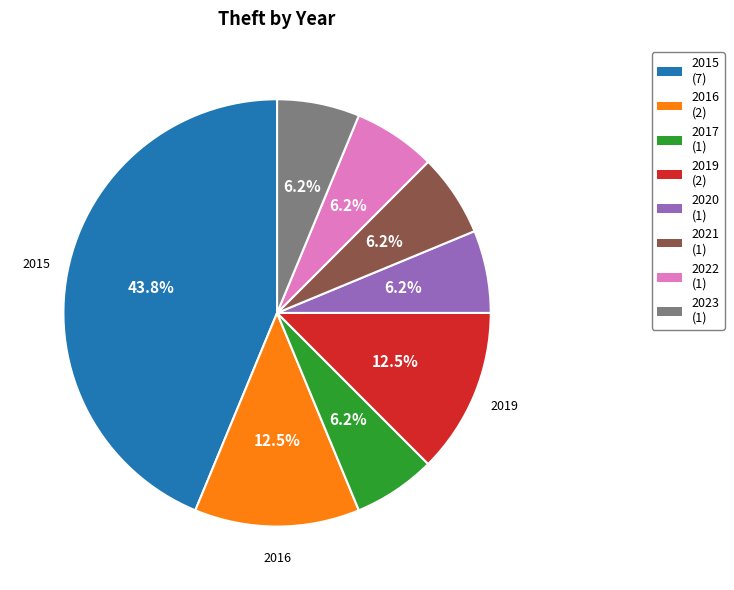

Which category has the biggest portion of the pie?

2015